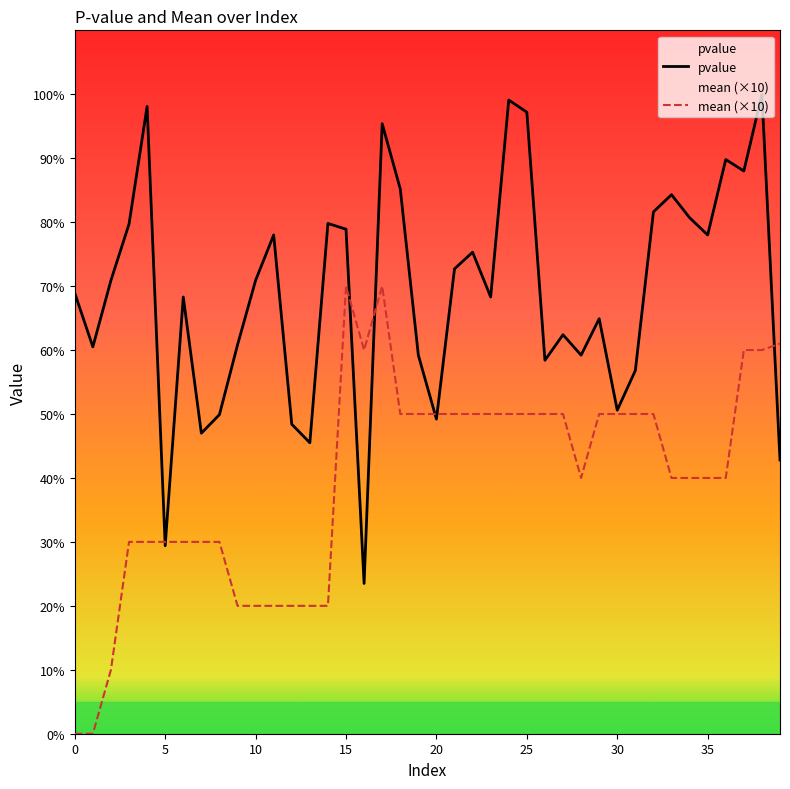

How many lines are shown in the chart?

2